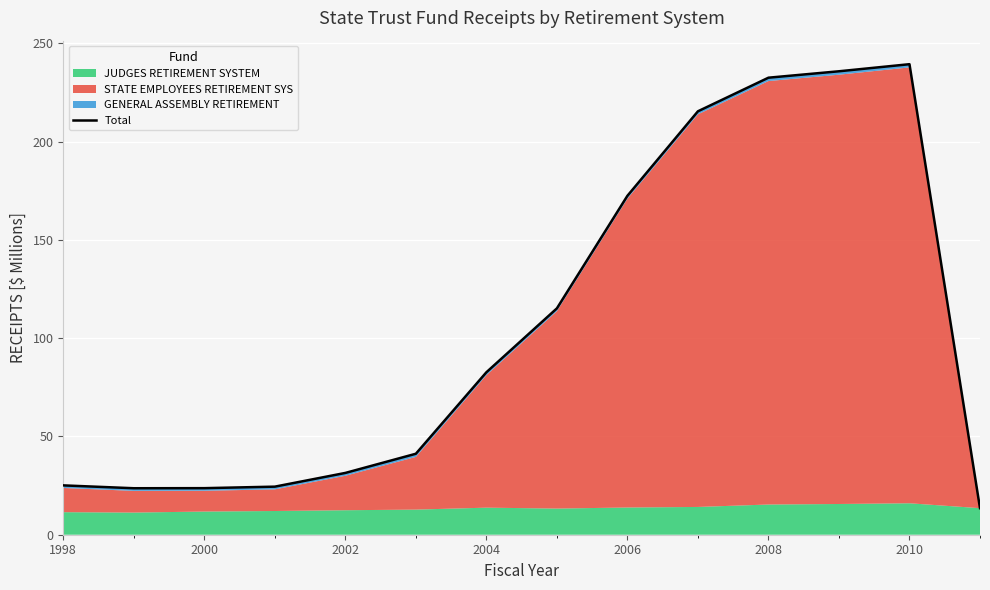

What is the greatest value displayed?

239.4